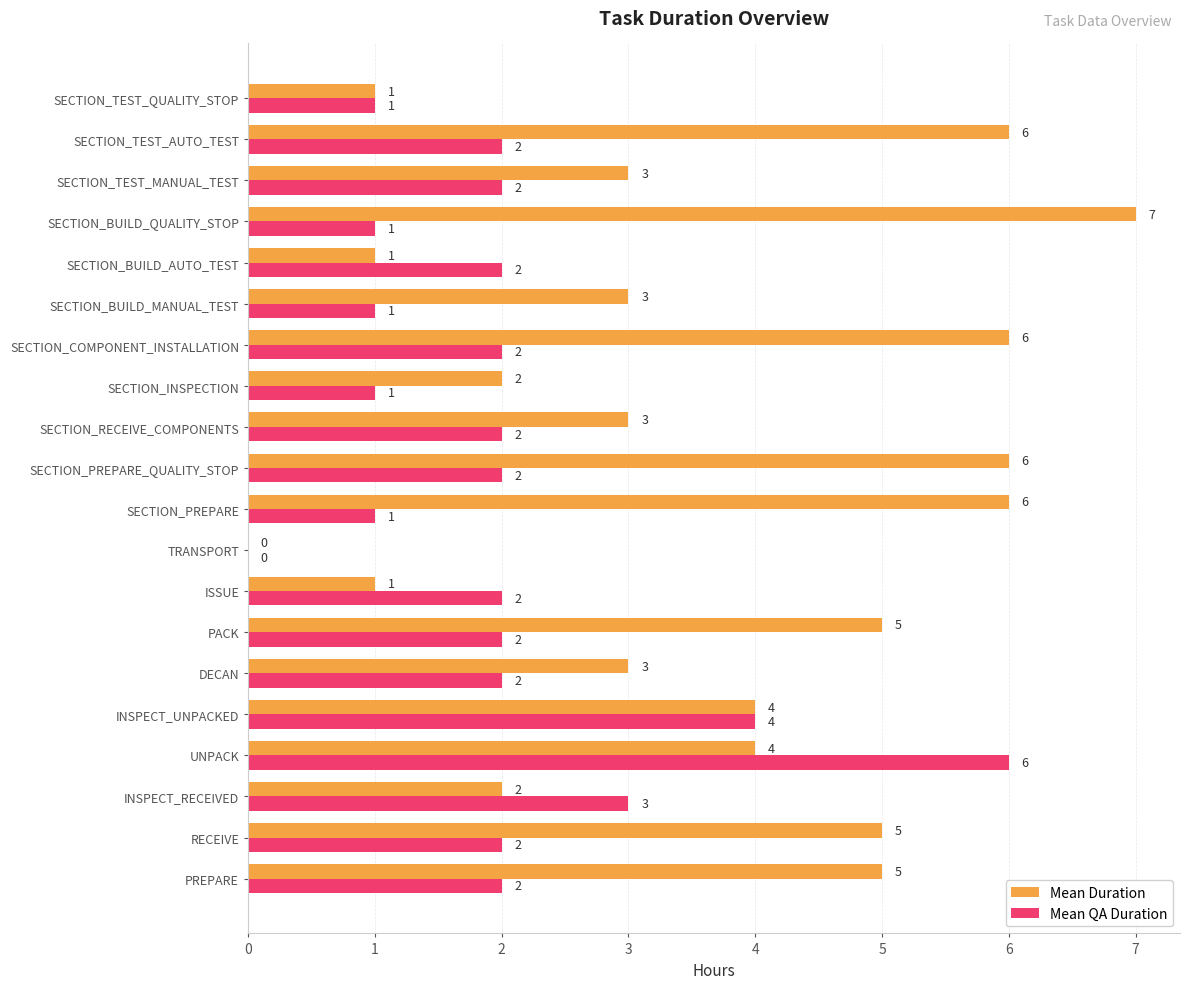

At which category is the sum across all series the highest?

UNPACK